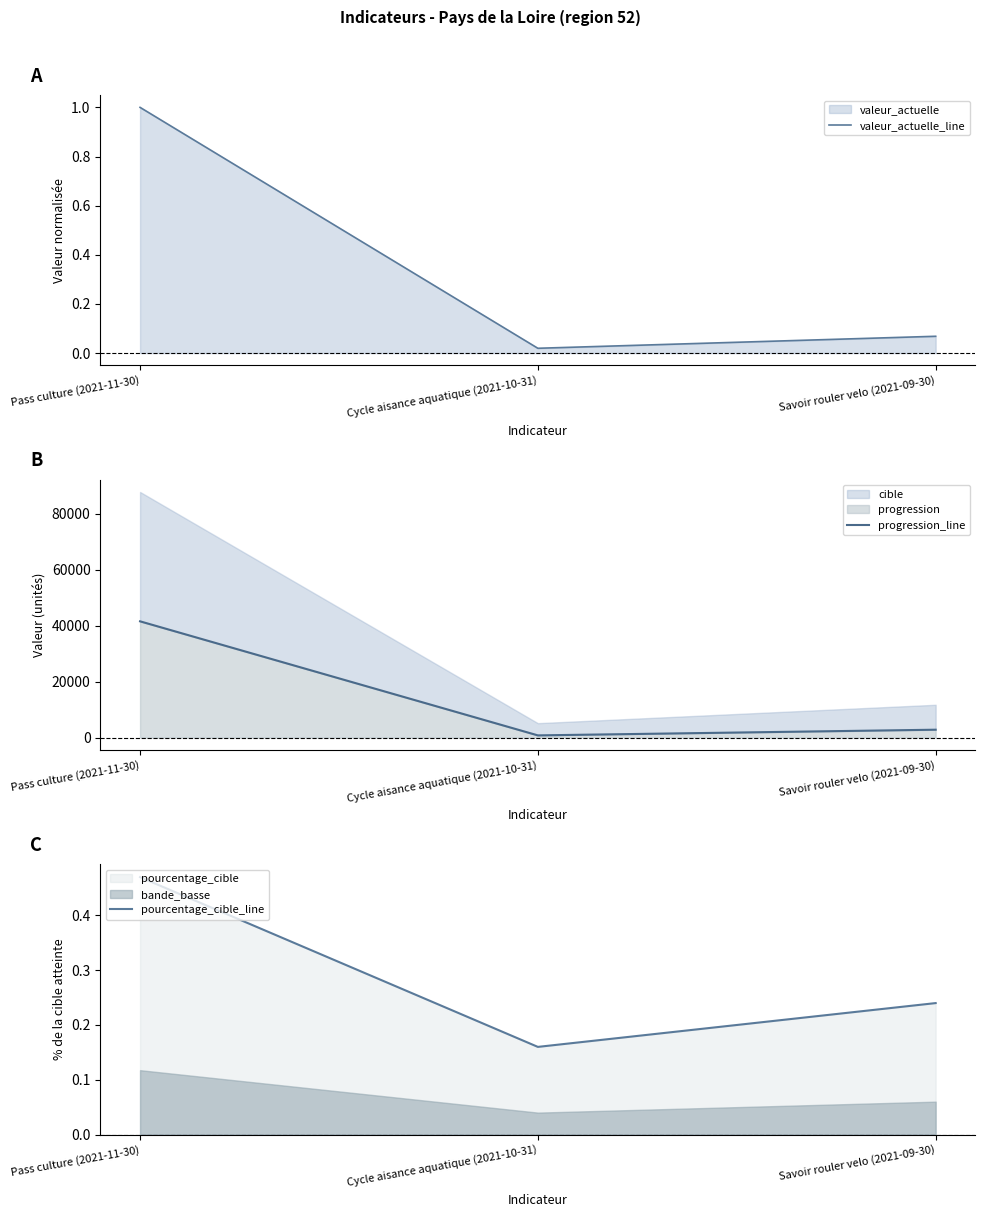

What is the label of the 2nd point from the left?

Cycle aisance aquatique (2021-10-31)